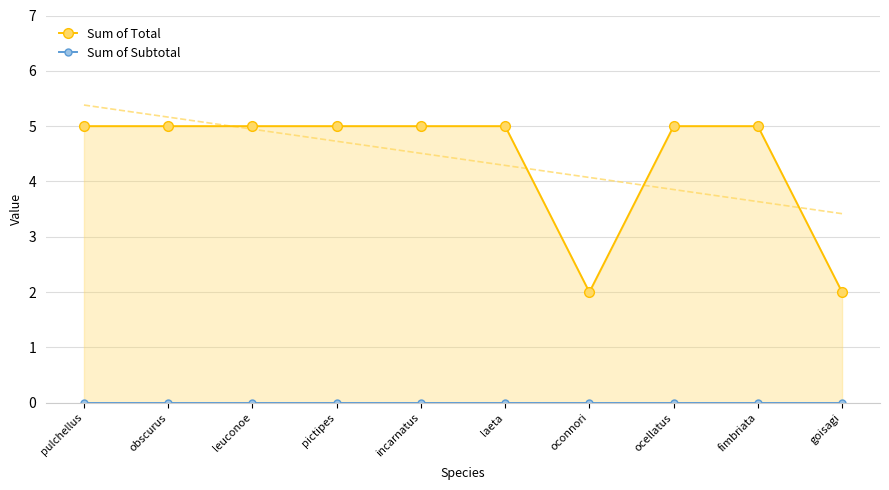

Rank the series by their average value, from highest to lowest.

Sum of Total, Sum of Subtotal